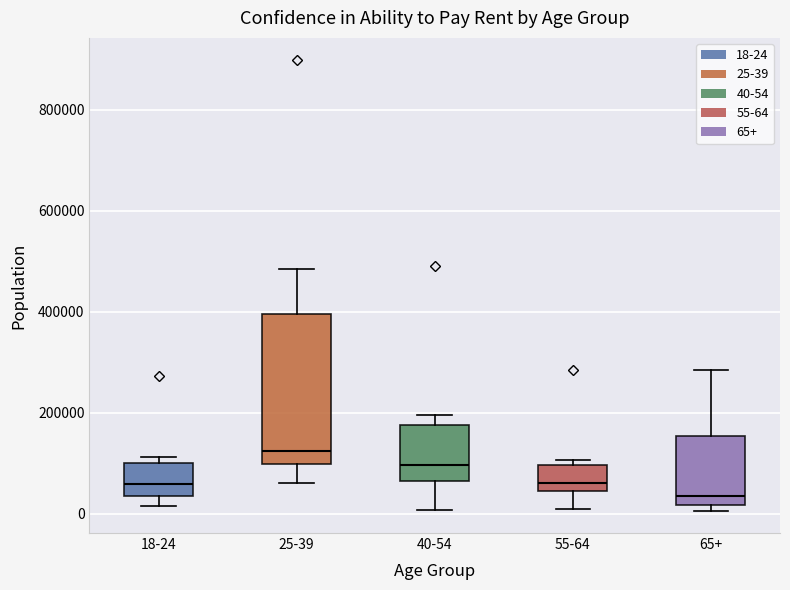

Reading left to right, read every box against the y-axis: the position of its median line, the range the box covers, and the ends of its whiskers. The values are not printed on the chart, so give them approximately, as read against the axis.

18-24: median 60000, box 40000 to 100000, whiskers 20000 to 120000
25-39: median 120000, box 100000 to 400000, whiskers 60000 to 480000
40-54: median 100000, box 60000 to 180000, whiskers 0 to 200000
55-64: median 60000, box 40000 to 100000, whiskers 0 to 100000 (just above the box's upper edge)
65+: median 40000, box 20000 to 160000, whiskers 0 to 280000